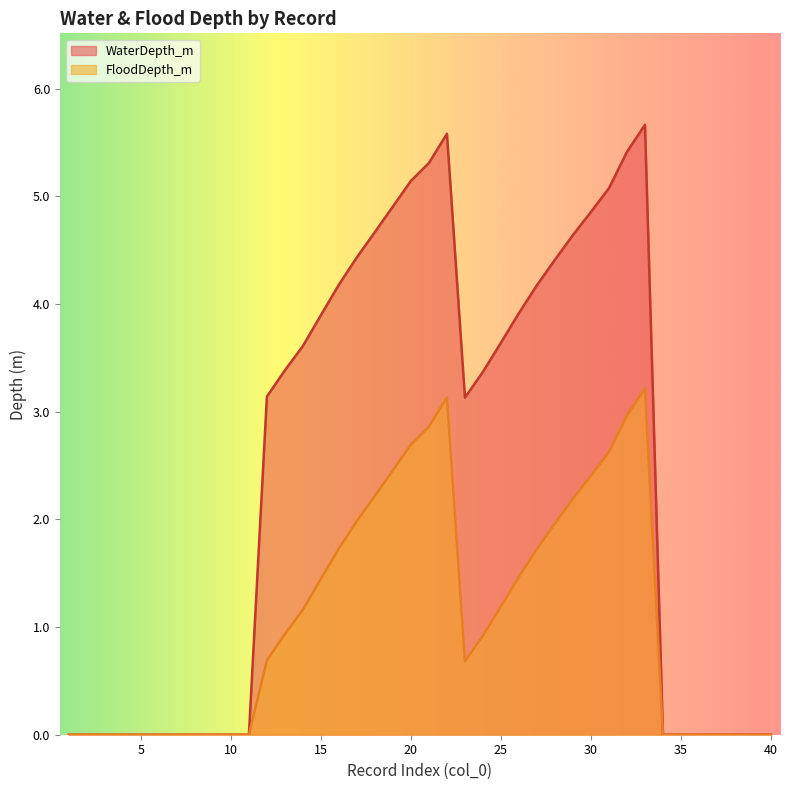

Reading left to right, extract all data points from this chart.

WaterDepth_m: 0.0	0.0	0.0	0.0	0.0	0.0	0.0	0.0	0.0	0.0	0.0	3.1	3.4	3.6	3.9	4.2	4.4	4.7	4.9	5.1	5.3	5.6	3.1	3.4	3.6	3.9	4.2	4.4	4.6	4.9	5.1	5.4	5.7	0.0	0.0	0.0	0.0	0.0	0.0	0.0
FloodDepth_m: 0.0	0.0	0.0	0.0	0.0	0.0	0.0	0.0	0.0	0.0	0.0	0.7	0.9	1.2	1.4	1.7	2.0	2.2	2.5	2.7	2.9	3.1	0.7	0.9	1.2	1.5	1.7	2.0	2.2	2.4	2.6	3.0	3.2	0.0	0.0	0.0	0.0	0.0	0.0	0.0